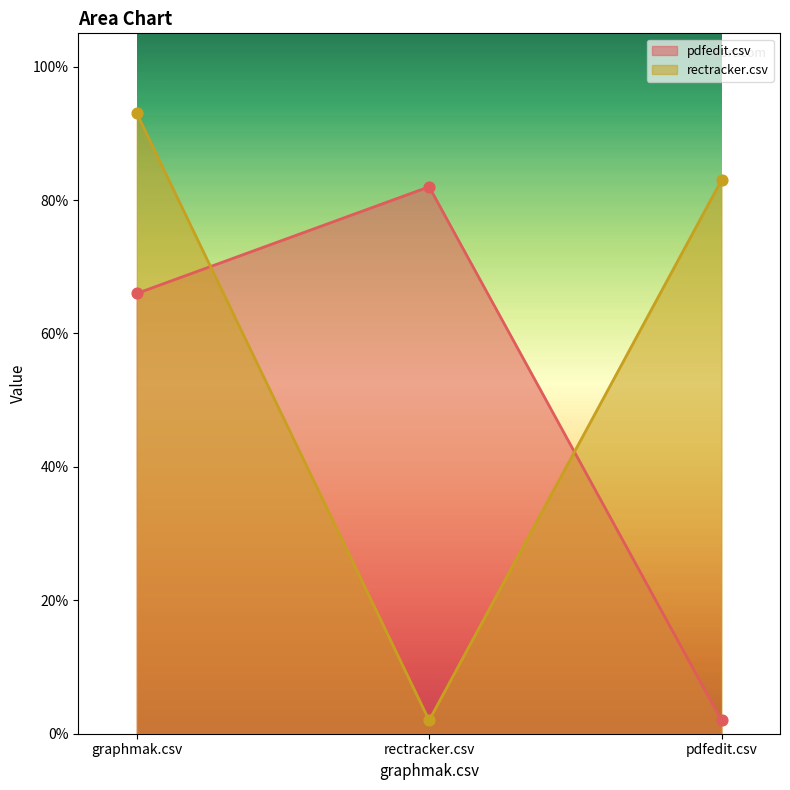

At which category is the sum across all series the highest?

graphmak.csv